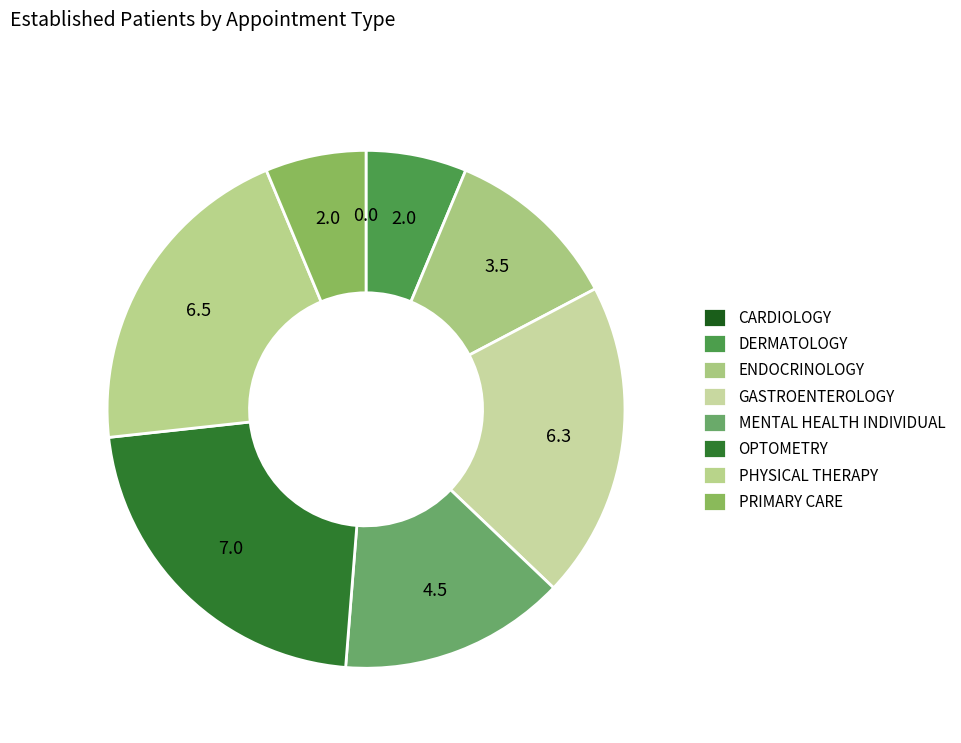

Count the number of slices in the pie.

8